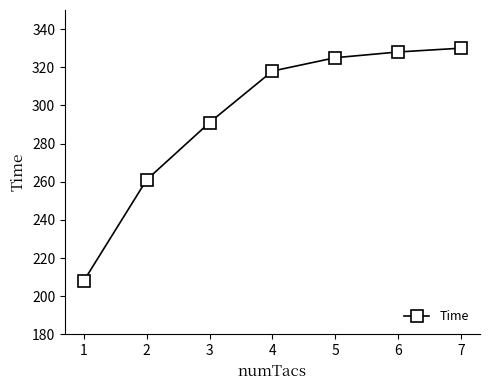

Reading right to left, transcribe all the data shown in this chart.

7=330	6=328	5=325	4=318	3=291	2=261	1=208